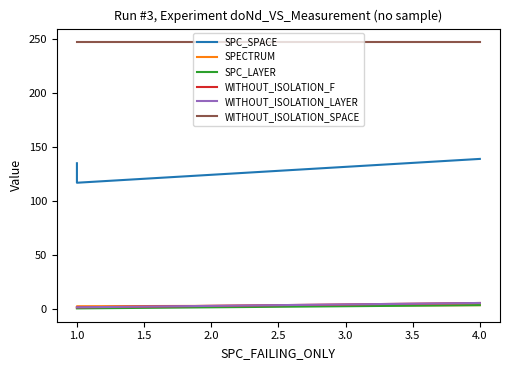

What is the minimum value for SPC_LAYER?

1